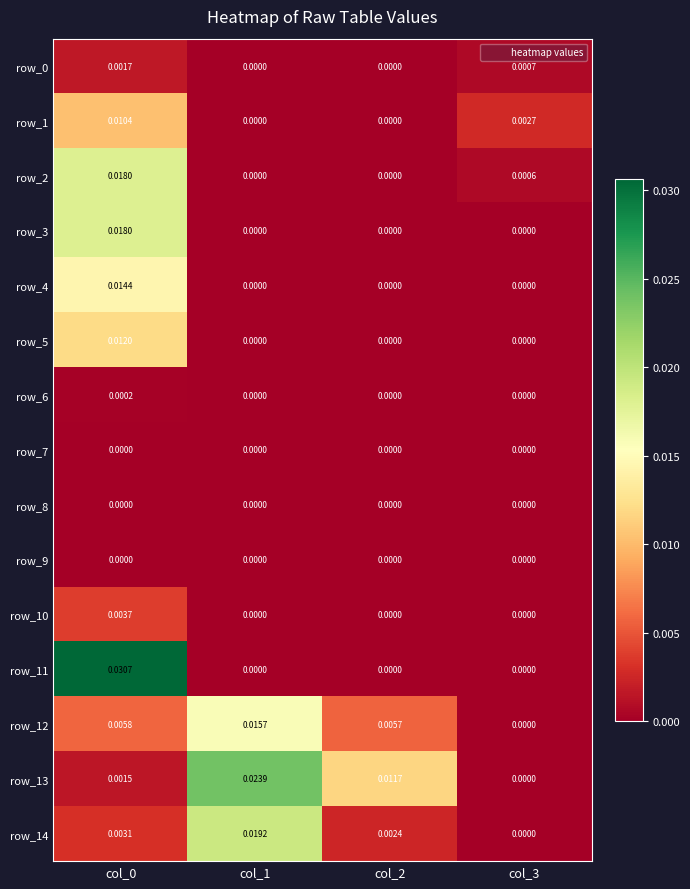

Is the value of row_2 at col_0 greater than the value of row_12 at col_1?

Yes